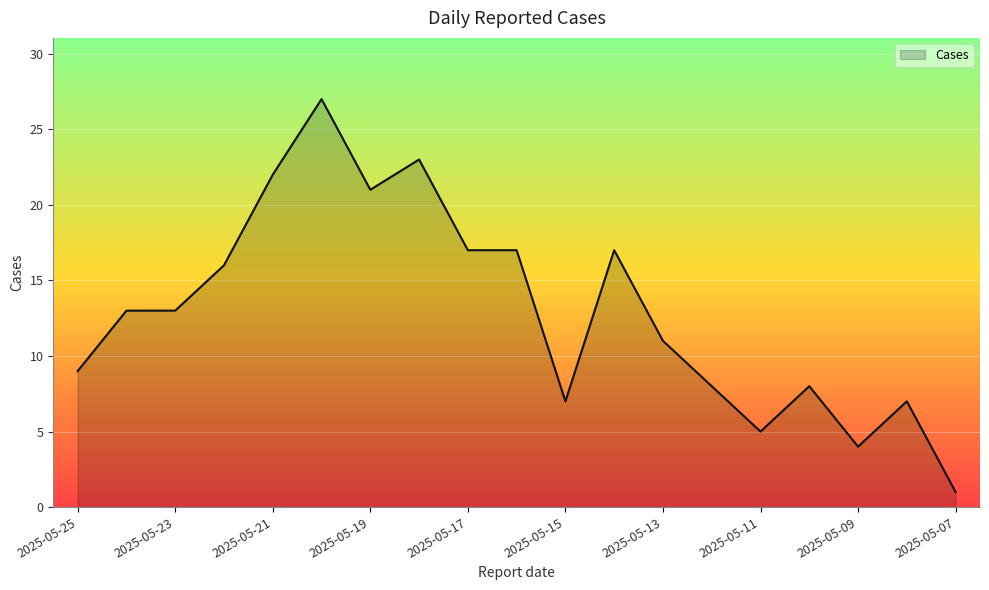

What is the greatest value displayed?

27